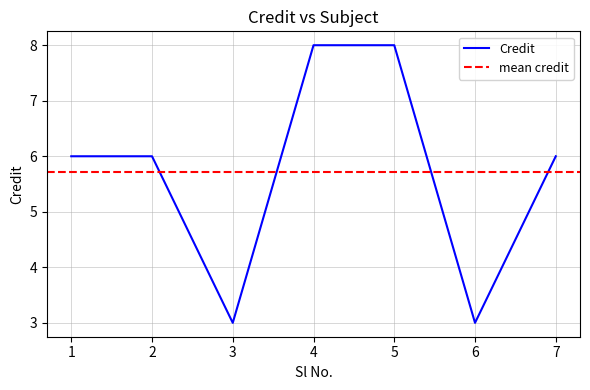

How many interior local valleys (lower than both neighbors) does the data have?

2